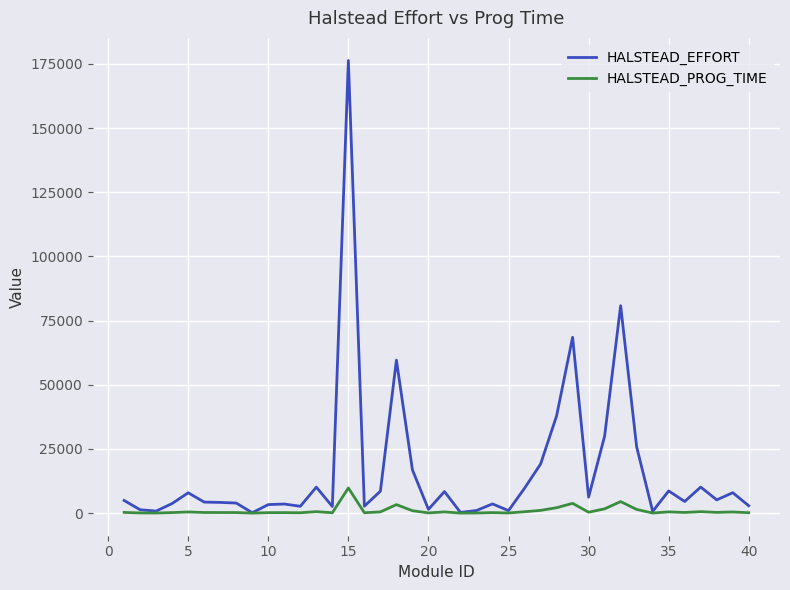

What is the highest value of the HALSTEAD_PROG_TIME series?

9797.1